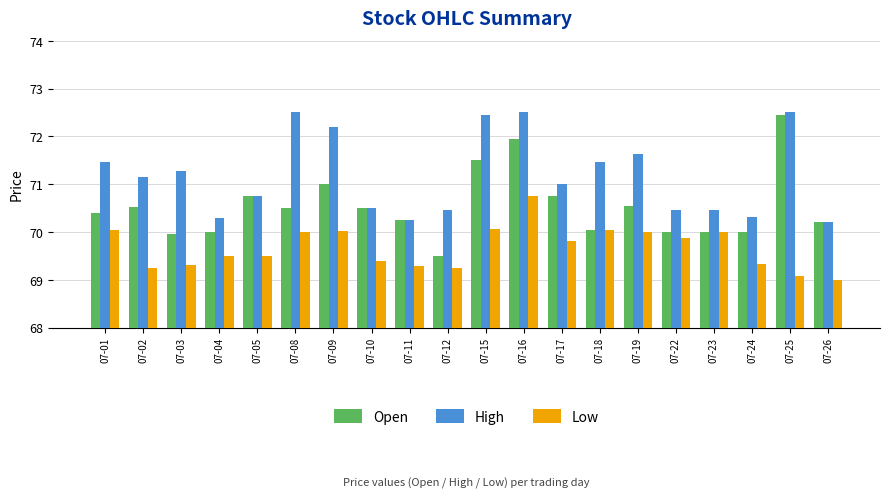

Which category has the lowest value in the Open series?

07-12